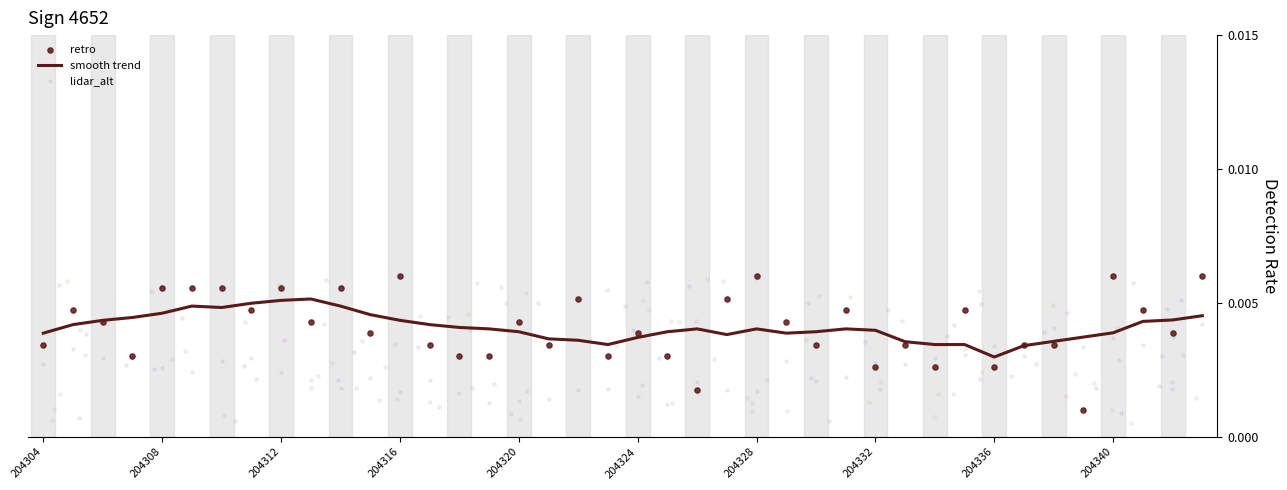

Which series has the largest total across all categories?

retro